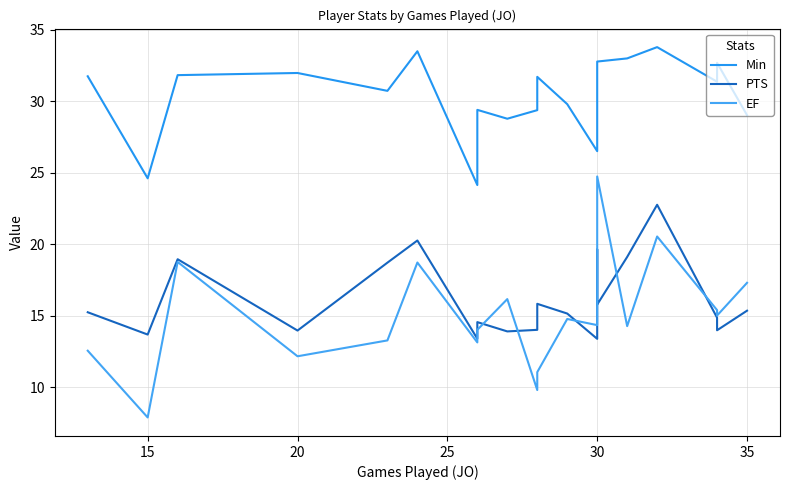

What is the value of the EF point at the 17th from the left?

20.5